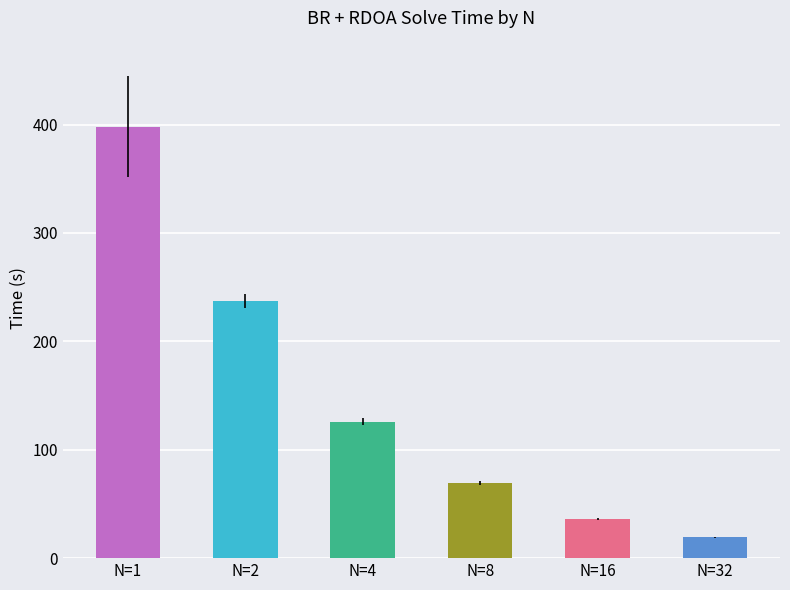

Is it true that the value at N=32 is 19.1?

True